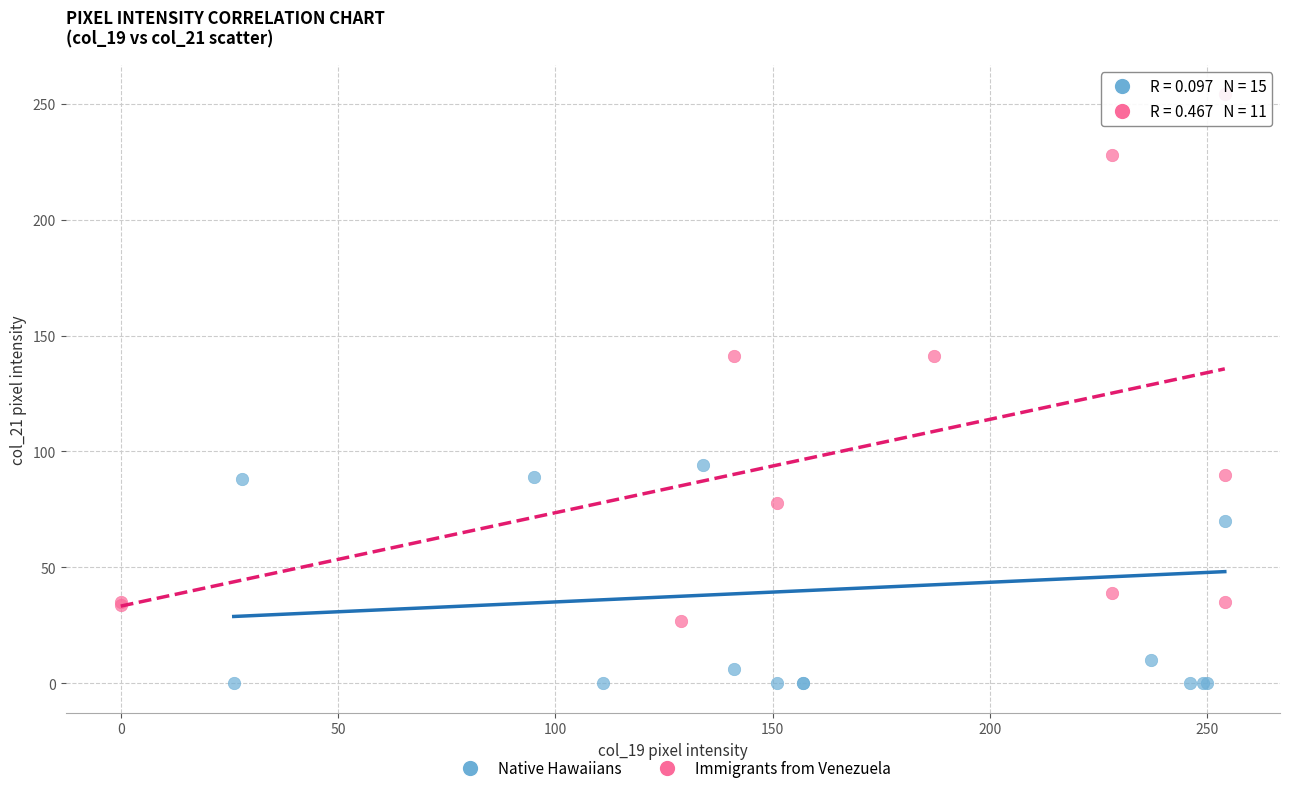

Which series has the largest Y range (max minus min)?

Native Hawaiians